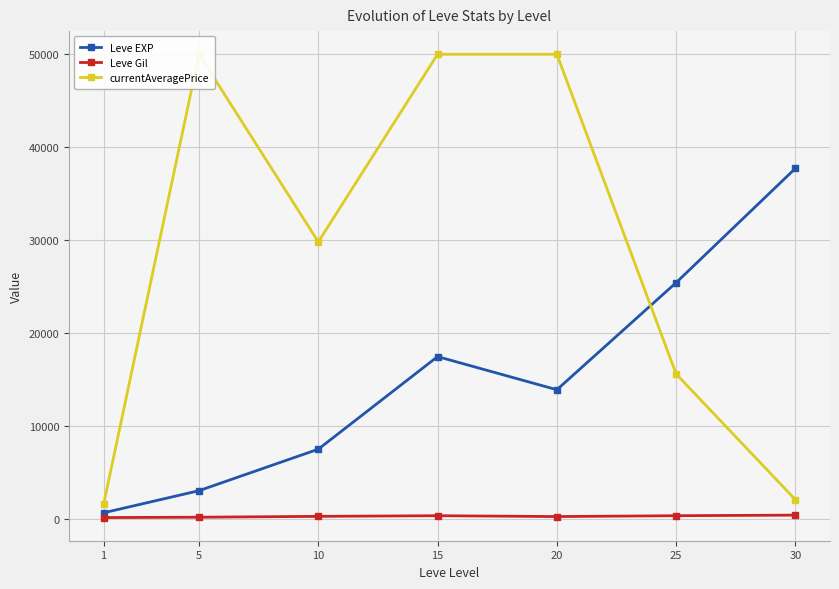

What is the value of the Leve Gil point at the 3rd from the left?

242.5